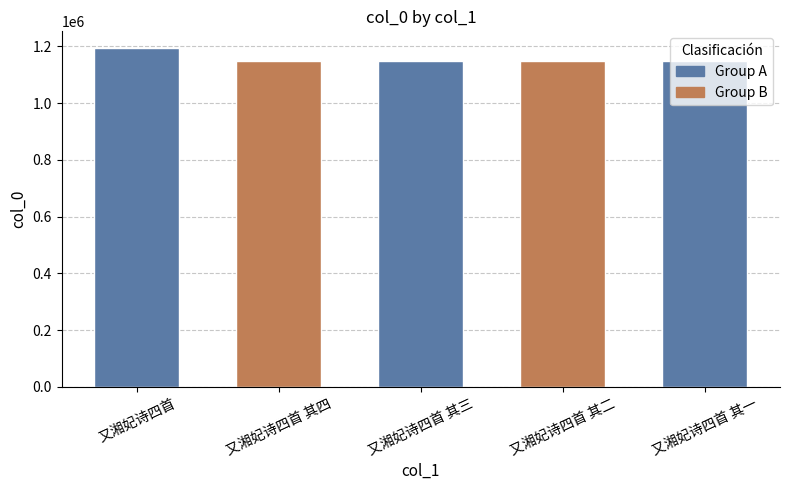

What is the difference between the values at 又湘妃诗四首 其一 and 又湘妃诗四首 其三?

2